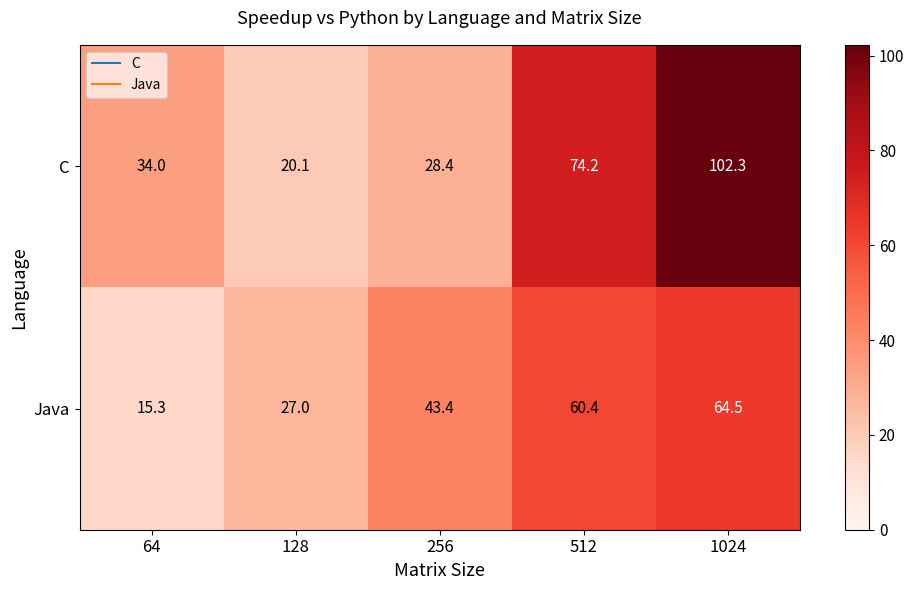

Reading left to right, list all the values displayed in this chart.

C: 34.0	20.1	28.4	74.2	102.3
Java: 15.3	27.0	43.4	60.4	64.5